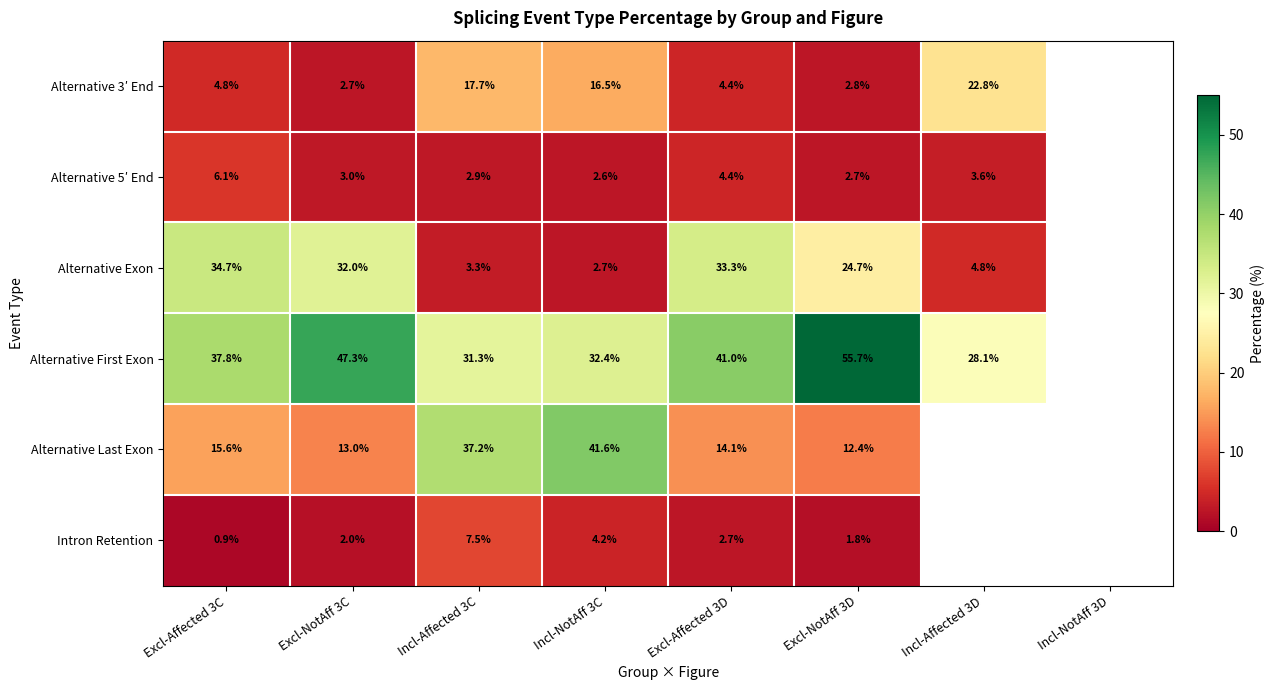

What is the difference between the Alternative Exon values at Excl-Affected 3C and Excl-NotAff 3D?

10.0